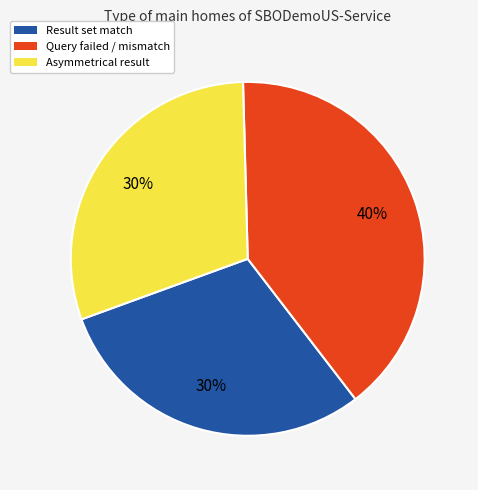

Between Result set match and Query failed / mismatch, which is larger?

Query failed / mismatch